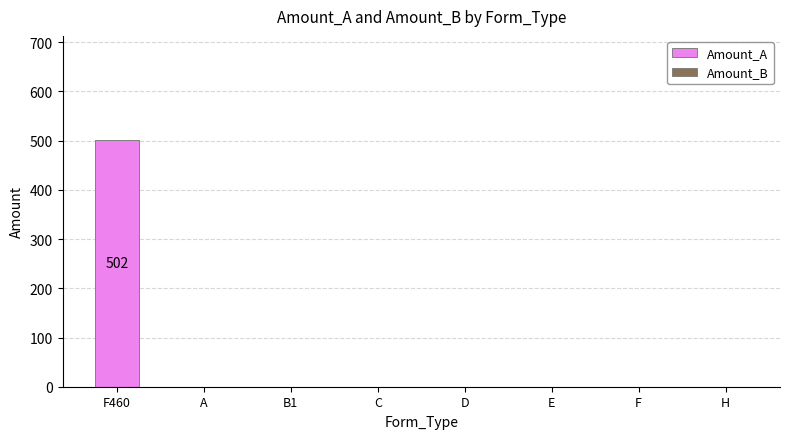

Count the number of data series in this chart.

1